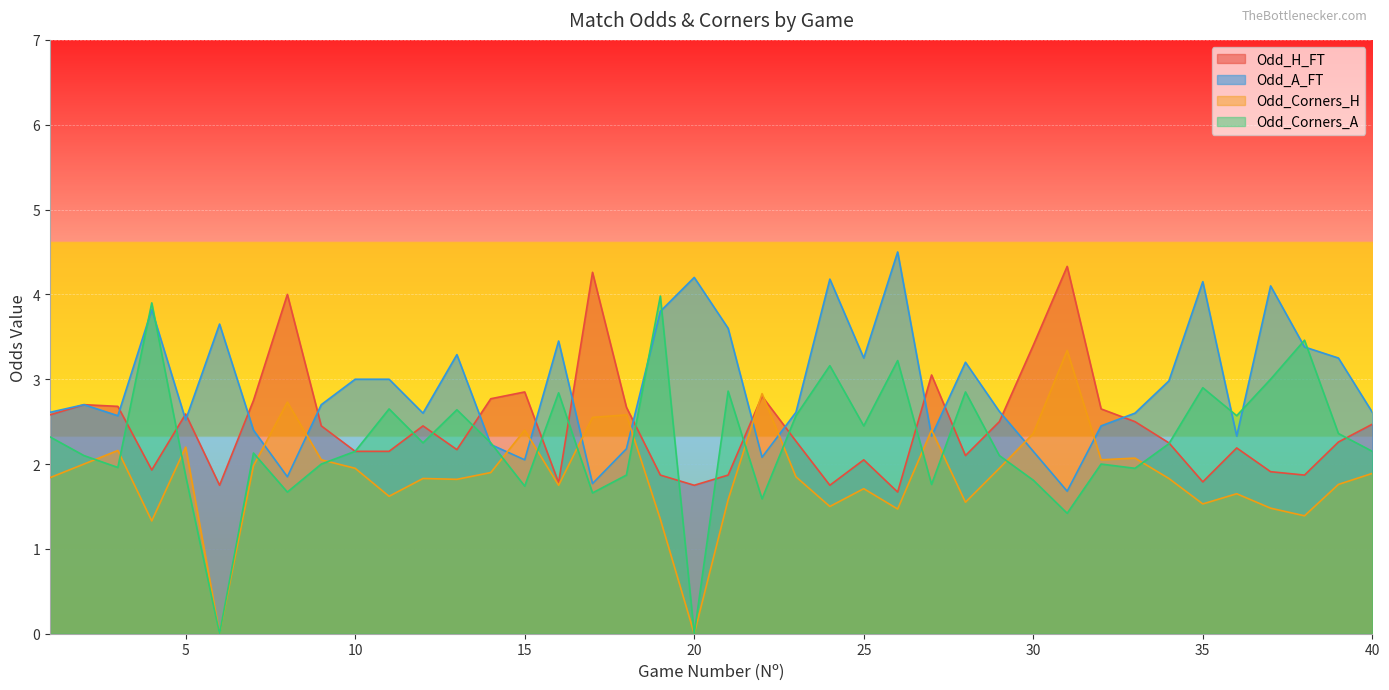

Reading right to left, list all the values displayed in this chart.

Odd_H_FT: 2.5	2.3	1.9	1.9	2.2	1.8	2.2	2.5	2.6	4.3	3.4	2.5	2.1	3.0	1.7	2.0	1.8	2.3	2.8	1.9	1.8	1.9	2.7	4.3	1.8	2.9	2.8	2.2	2.5	2.1	2.1	2.5	4.0	2.8	1.8	2.6	1.9	2.7	2.7	2.6
Odd_A_FT: 2.6	3.2	3.4	4.1	2.3	4.2	3.0	2.6	2.5	1.7	2.1	2.6	3.2	2.3	4.5	3.2	4.2	2.6	2.1	3.6	4.2	3.8	2.2	1.8	3.5	2.0	2.2	3.3	2.6	3.0	3.0	2.7	1.9	2.4	3.6	2.5	3.8	2.6	2.7	2.6
Odd_Corners_H: 1.9	1.8	1.4	1.5	1.6	1.5	1.8	2.1	2.0	3.3	2.4	1.9	1.6	2.4	1.5	1.7	1.5	1.9	2.8	1.6	0.0	1.4	2.6	2.5	1.8	2.4	1.9	1.8	1.8	1.6	1.9	2.0	2.7	2.0	0.0	2.2	1.3	2.2	2.0	1.8
Odd_Corners_A: 2.1	2.4	3.5	3.0	2.6	2.9	2.2	1.9	2.0	1.4	1.8	2.1	2.9	1.8	3.2	2.5	3.2	2.6	1.6	2.9	0.0	4.0	1.9	1.7	2.8	1.7	2.2	2.6	2.2	2.6	2.1	2.0	1.7	2.1	0.0	1.9	3.9	2.0	2.1	2.3